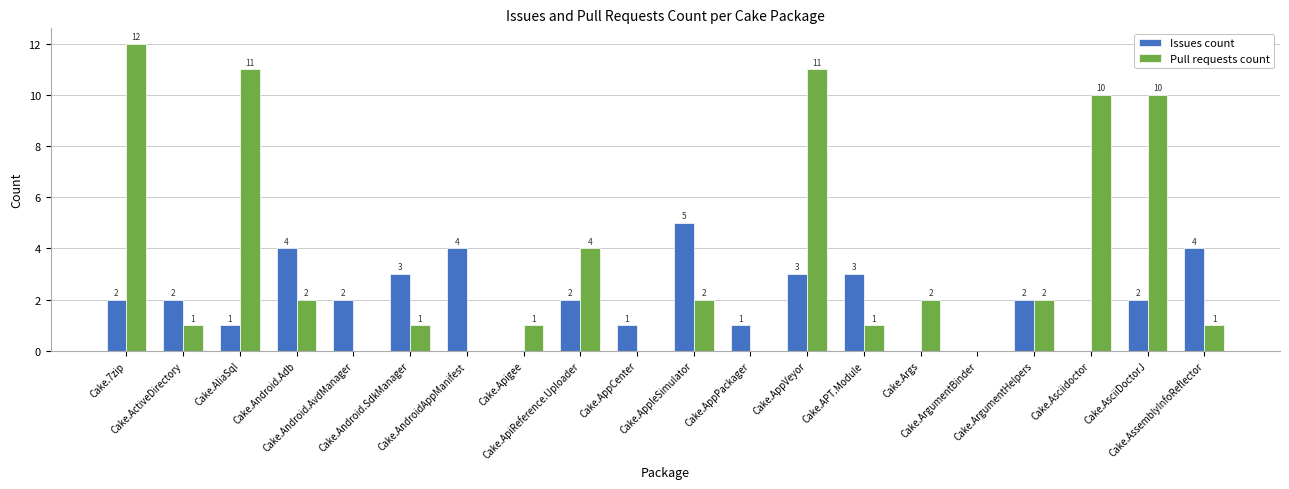

What is the total value across all series at Cake.APT.Module?

4